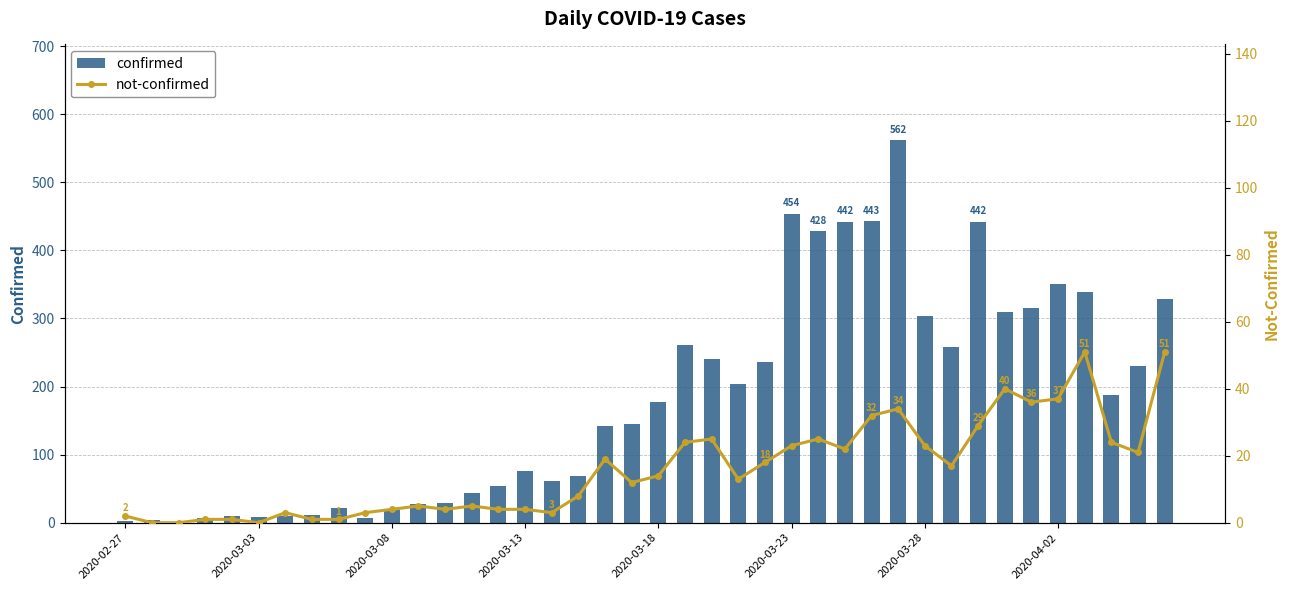

How many bars are there in each group?

2